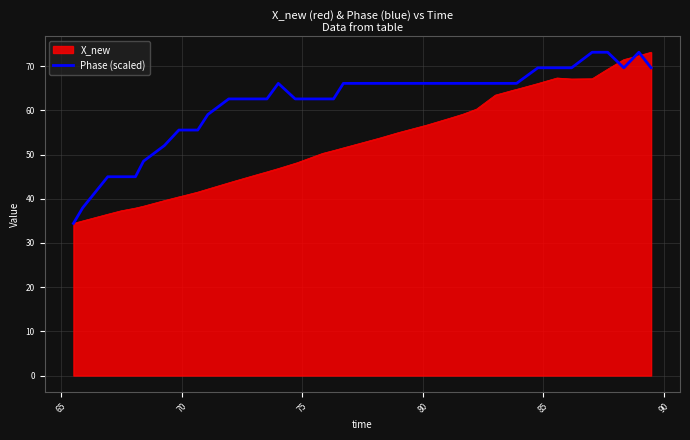

Rank the series by their average value, from highest to lowest.

Phase (scaled), X_new